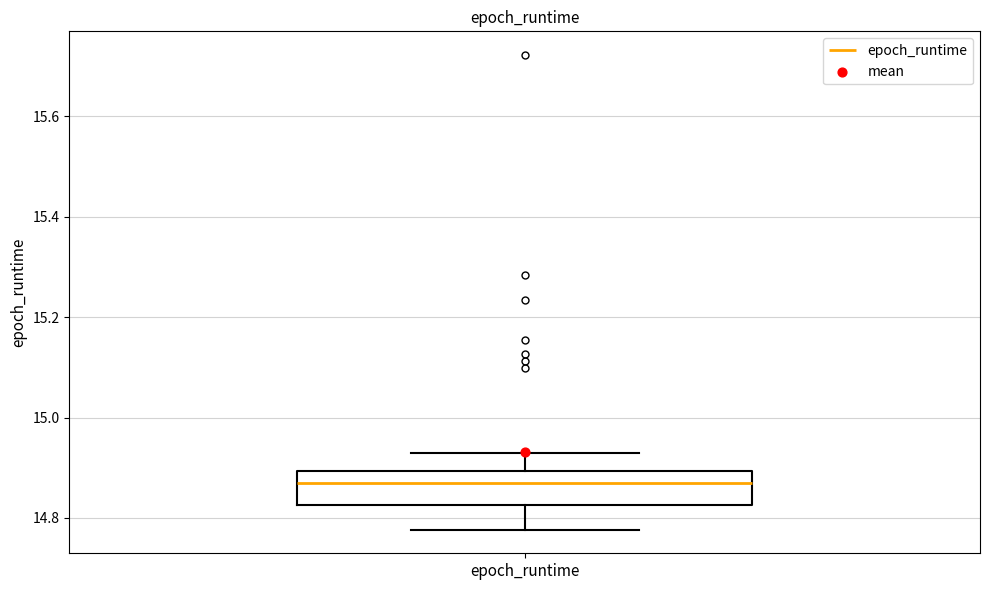

Read this box plot against the y-axis: the position of the median line, the range covered by the box, and the ends of both whiskers. The values are not printed on the chart, so give them approximately, as read against the axis.

median 14.86, box 14.82 to 14.90, whiskers 14.78 to 14.94